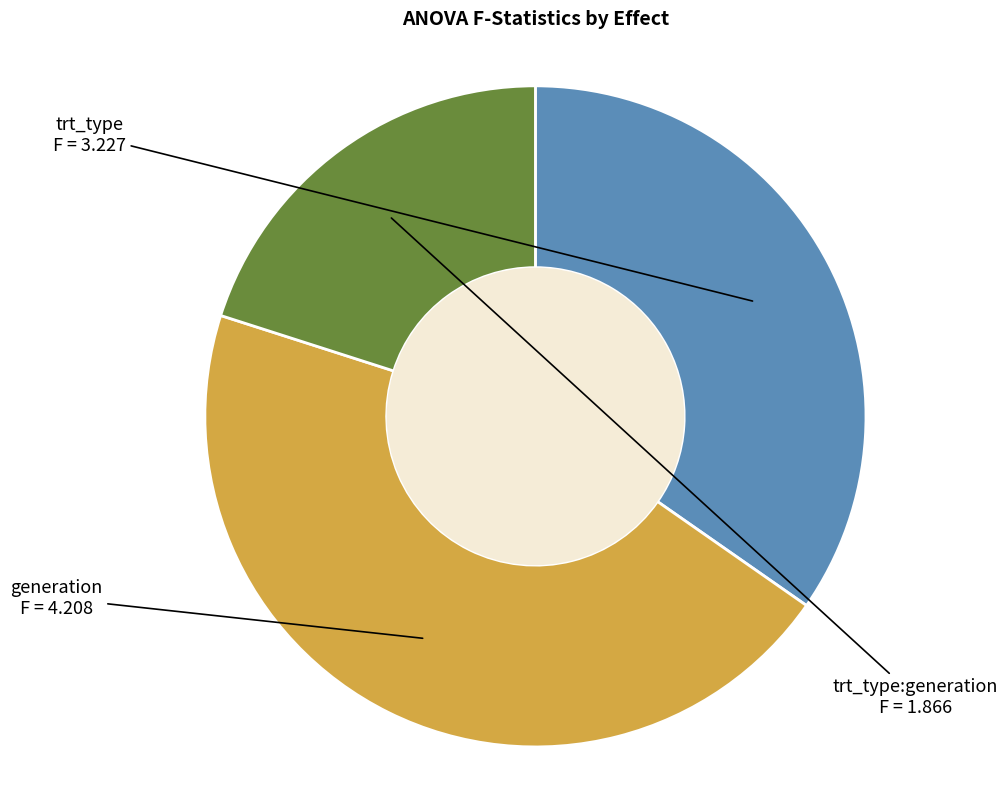

Is there a majority slice in this chart?

No